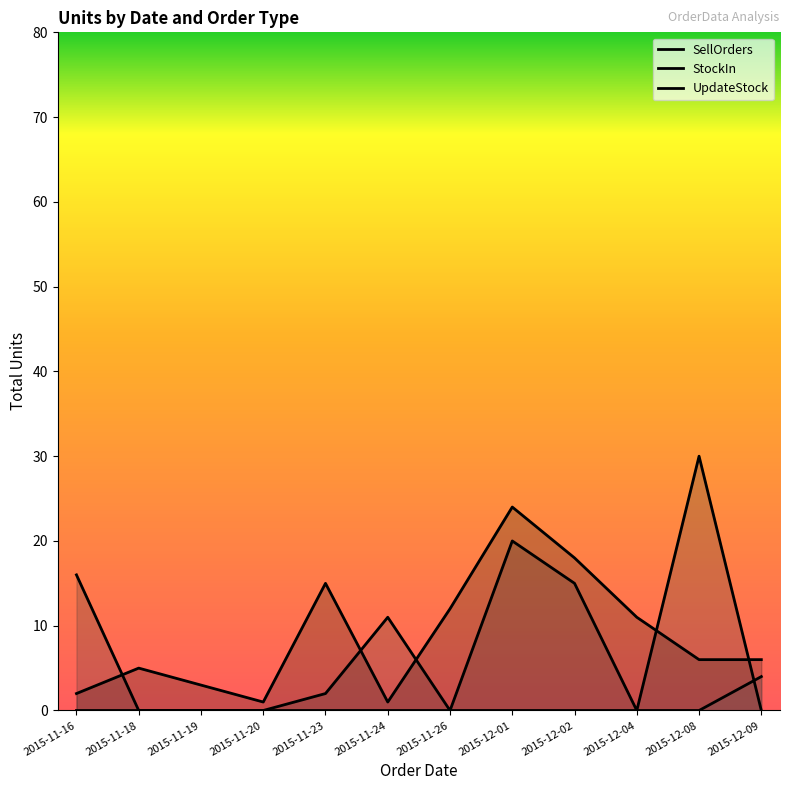

Which series ends up on top after the final intersection of StockIn and SellOrders?

SellOrders